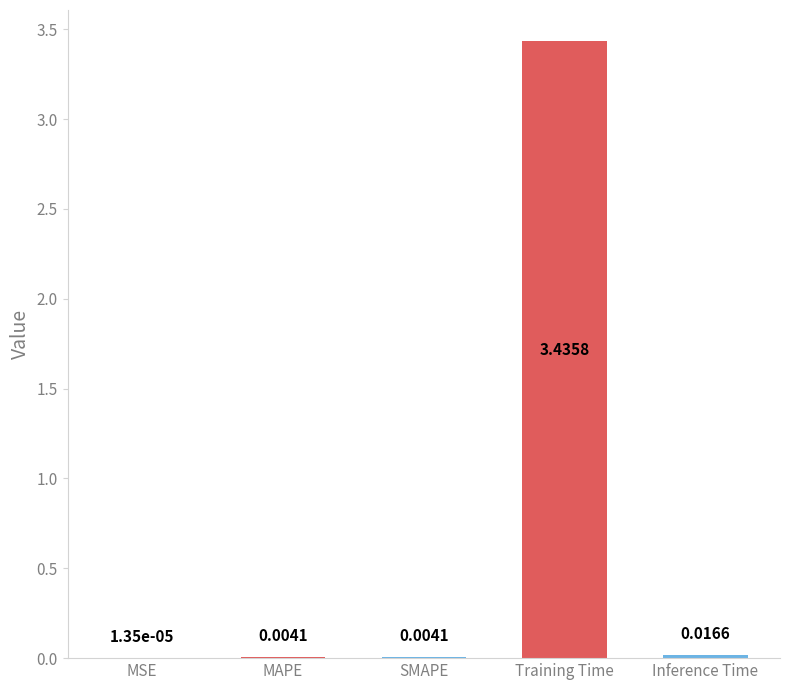

What is the sum of all values?

3.5